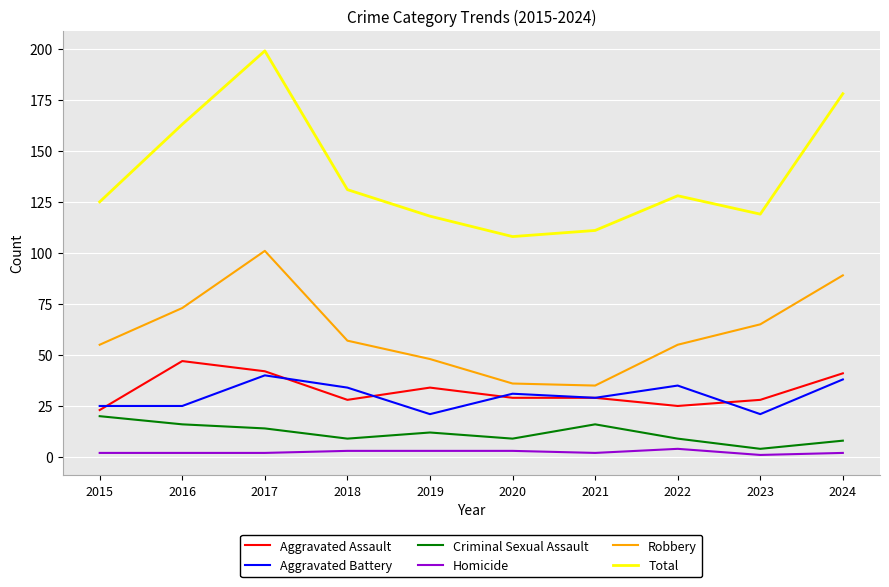

What is the sum of all Total values?

1380